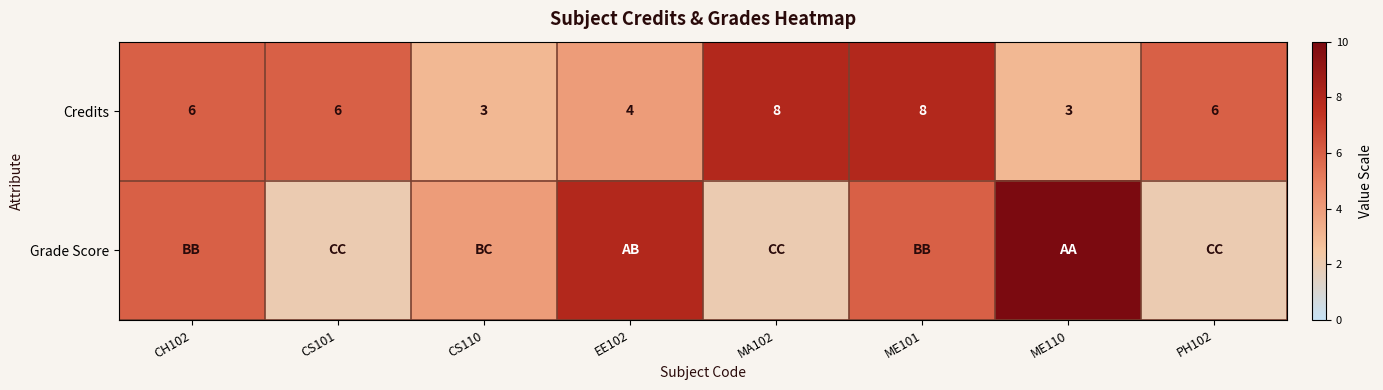

Read the Credits value at EE102.

4